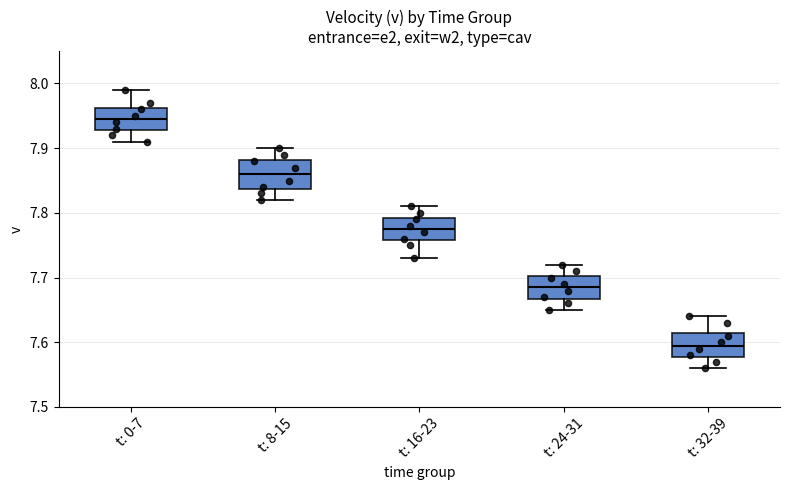

Reading left to right, read every box against the y-axis: the position of its median line, the range the box covers, and the ends of its whiskers. The values are not printed on the chart, so give them approximately, as read against the axis.

t: 0-7: median 7.95, box 7.93 to 7.96, whiskers 7.91 to 7.99
t: 8-15: median 7.86, box 7.84 to 7.88, whiskers 7.82 to 7.90
t: 16-23: median 7.78, box 7.76 to 7.79, whiskers 7.73 to 7.81
t: 24-31: median 7.69, box 7.67 to 7.70, whiskers 7.65 to 7.72
t: 32-39: median 7.60, box 7.58 to 7.62, whiskers 7.56 to 7.64